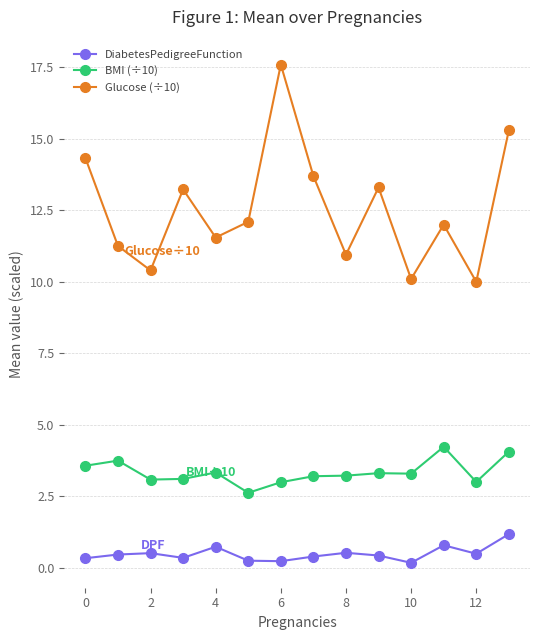

What are all the series names shown in the legend?

DiabetesPedigreeFunction, BMI (÷10), Glucose (÷10)